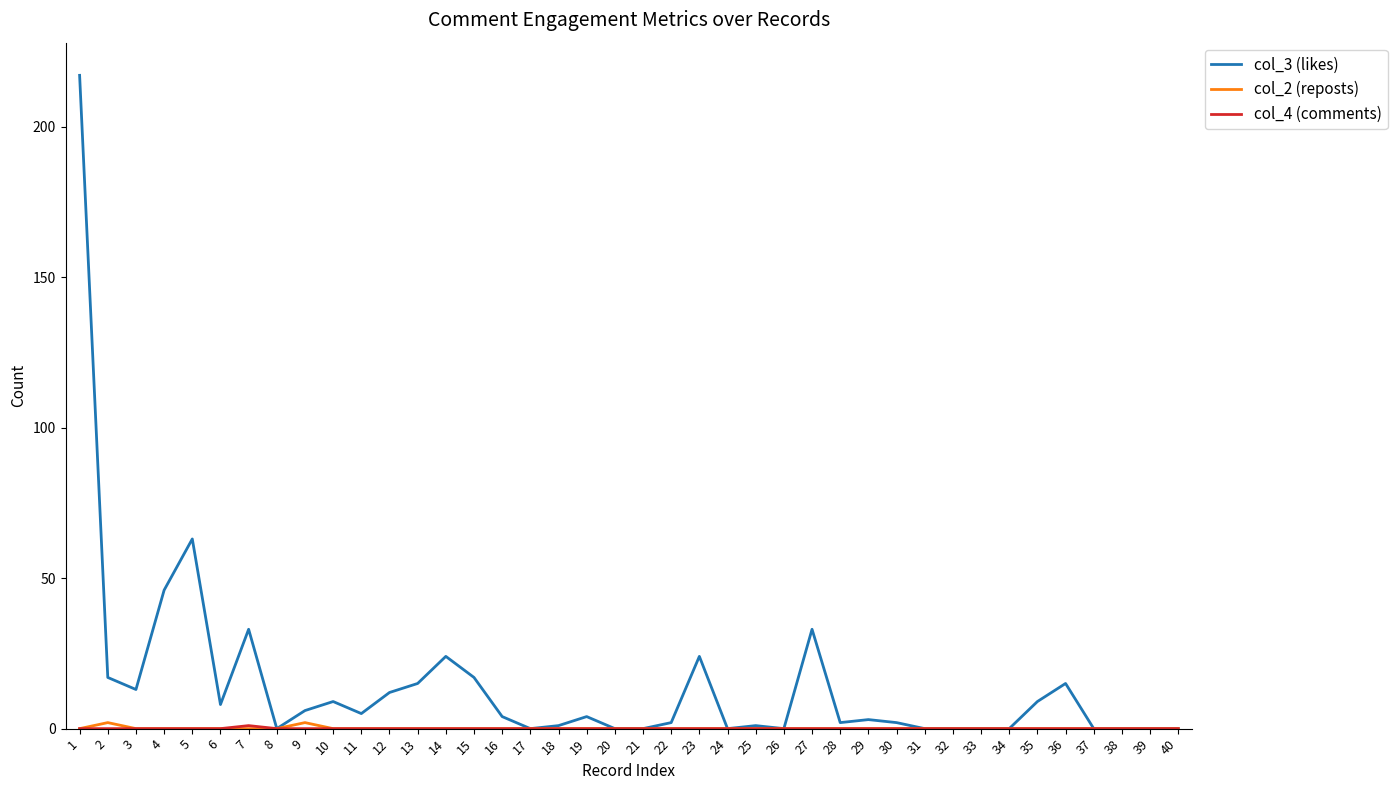

Which series has the largest total across all categories?

col_3 (likes)